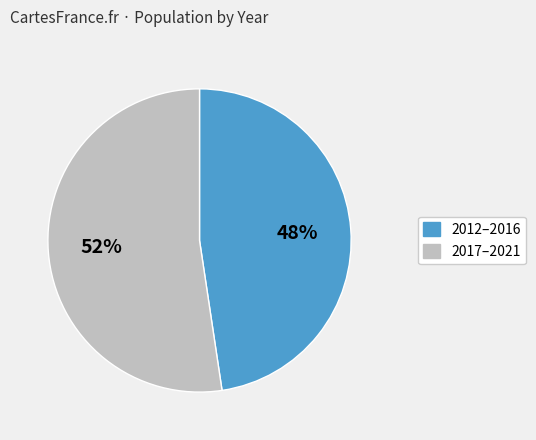

How many segments does this pie chart have?

2